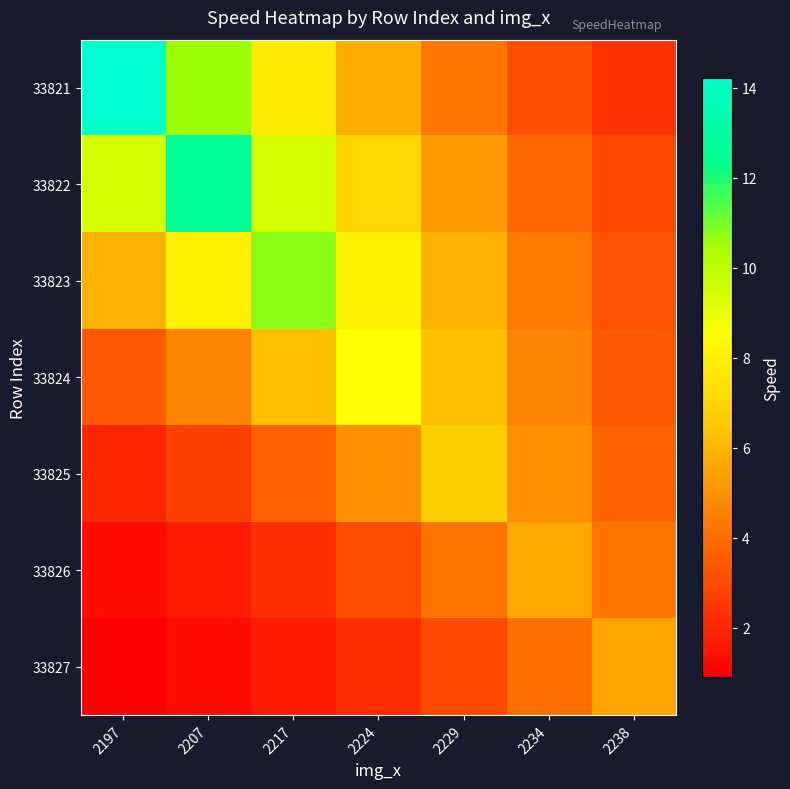

Reading left to right, transcribe all the data shown in this chart.

33821: 2197=14.2	2207=10.5	2217=7.8	2224=5.8	2229=4.3	2234=3.2	2238=2.4
33822: 2197=9.4	2207=12.7	2217=9.4	2224=7.0	2229=5.2	2234=3.8	2238=2.8
33823: 2197=5.9	2207=8.0	2217=10.8	2224=8.0	2229=5.9	2234=4.4	2238=3.2
33824: 2197=3.4	2207=4.6	2217=6.3	2224=8.5	2229=6.3	2234=4.6	2238=3.4
33825: 2197=2.0	2207=2.8	2217=3.7	2224=5.0	2229=6.8	2234=5.0	2238=3.7
33826: 2197=1.3	2207=1.7	2217=2.3	2224=3.1	2229=4.2	2234=5.7	2238=4.2
33827: 2197=0.9	2207=1.2	2217=1.7	2224=2.2	2229=3.0	2234=4.1	2238=5.5